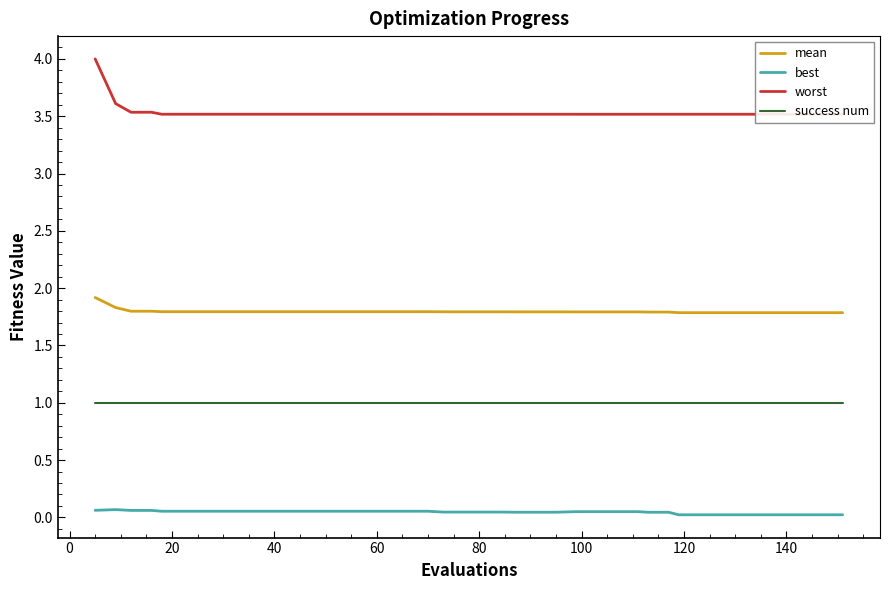

Which series has the largest range (max minus min)?

worst